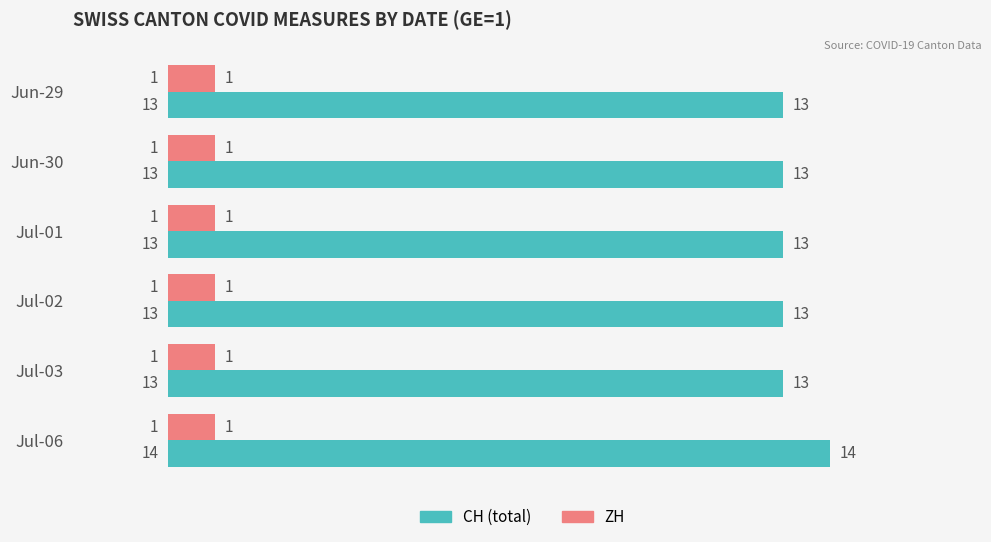

Count the CH (total) values in the range 13 to 14.

6